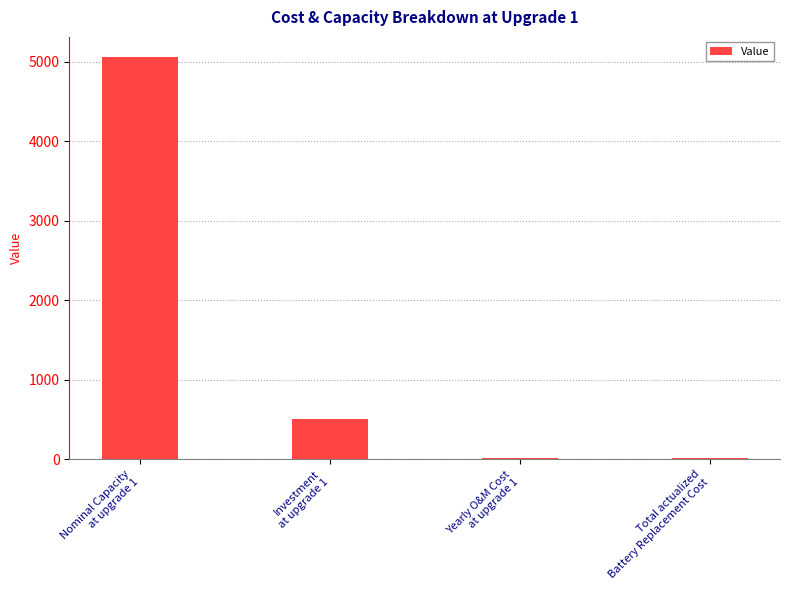

Approximately how many times larger is the value at Nominal Capacity
at upgrade 1 compared to Yearly O&M Cost
at upgrade 1?

500.0